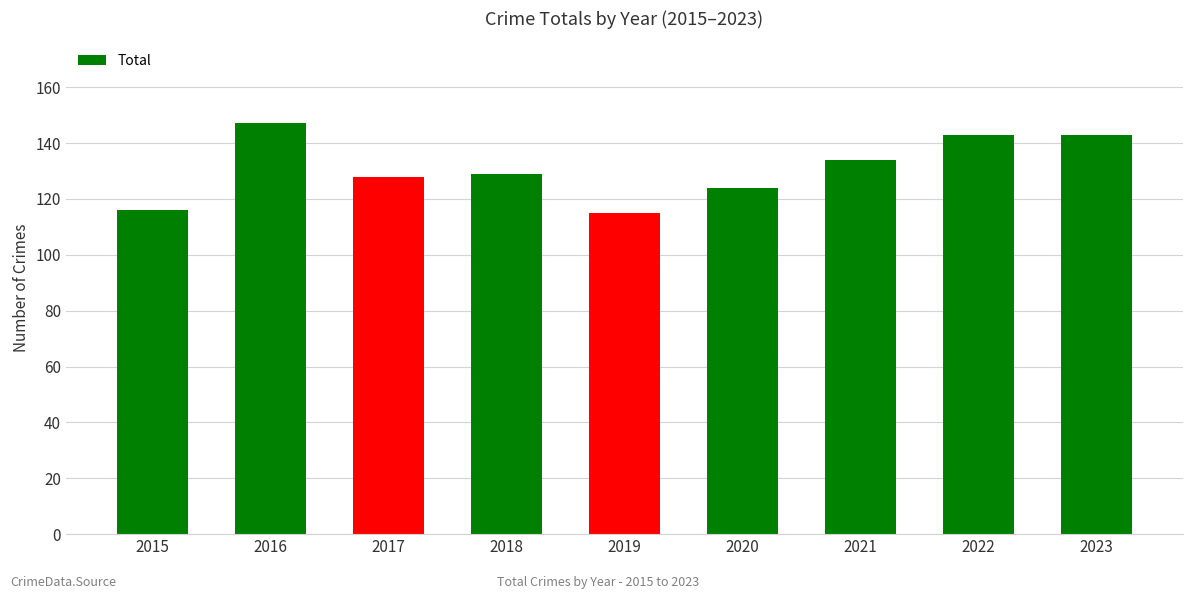

Where does the data first go above 129?

2016